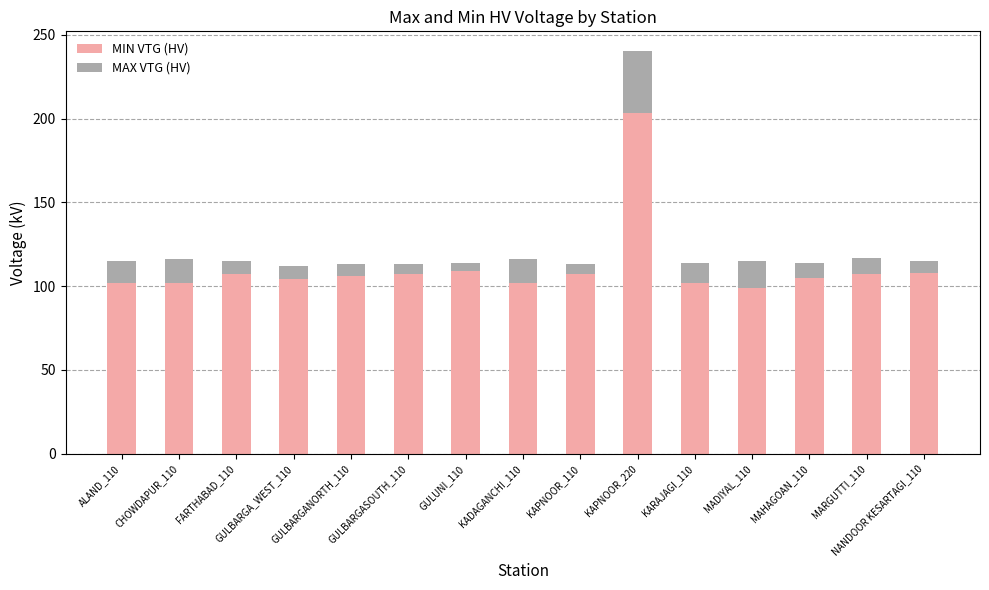

What is the lowest value of the MIN VTG (HV) series?

99.0